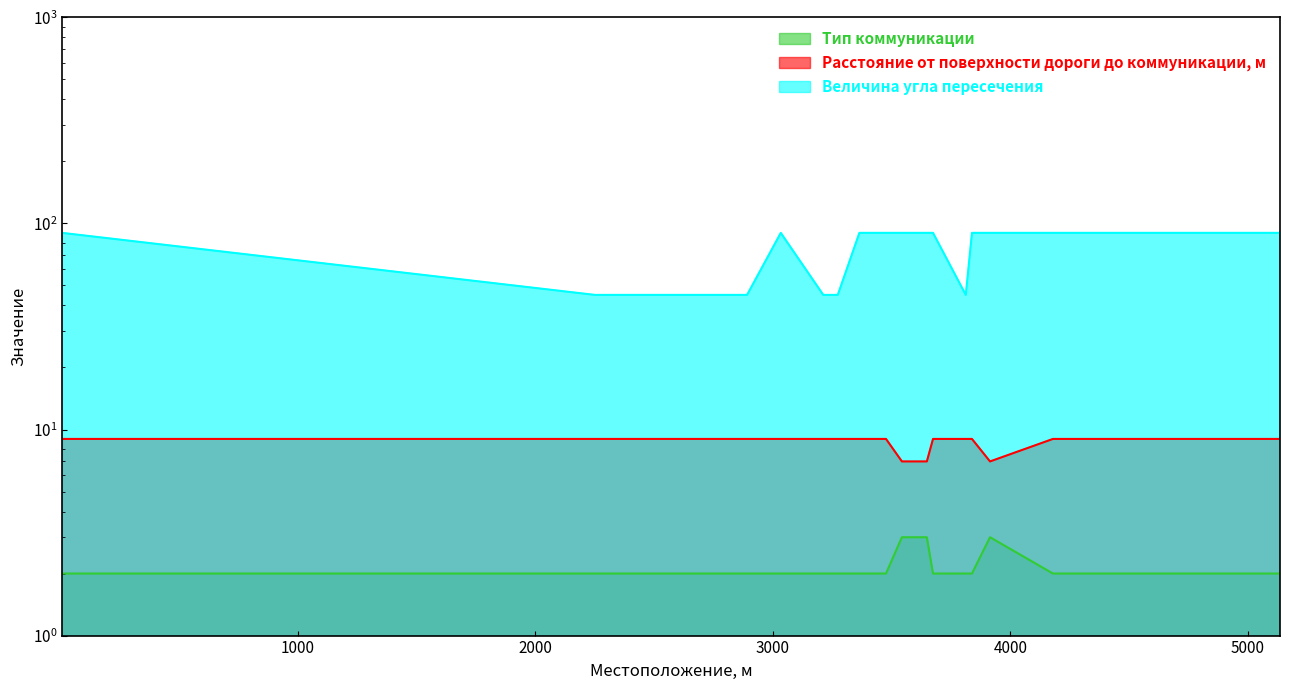

At which label is Расстояние от поверхности дороги до коммуникации, м closest to 2?

6